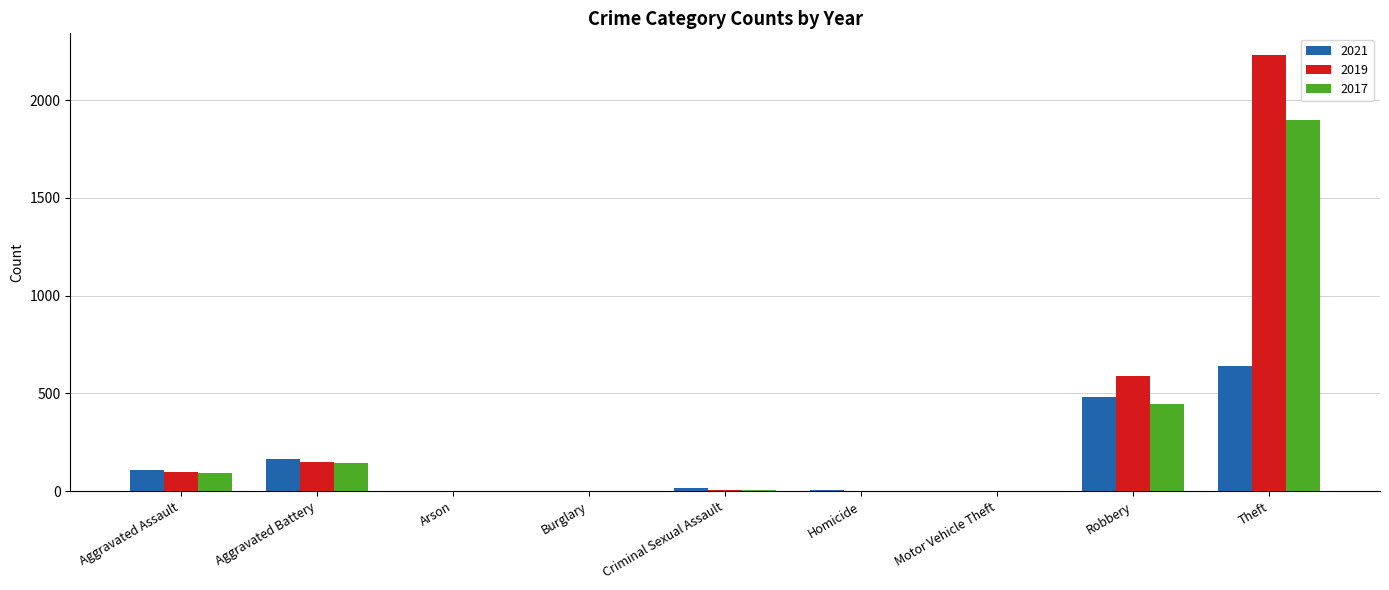

What is the difference between the 2017 values at Homicide and Aggravated Assault?

94